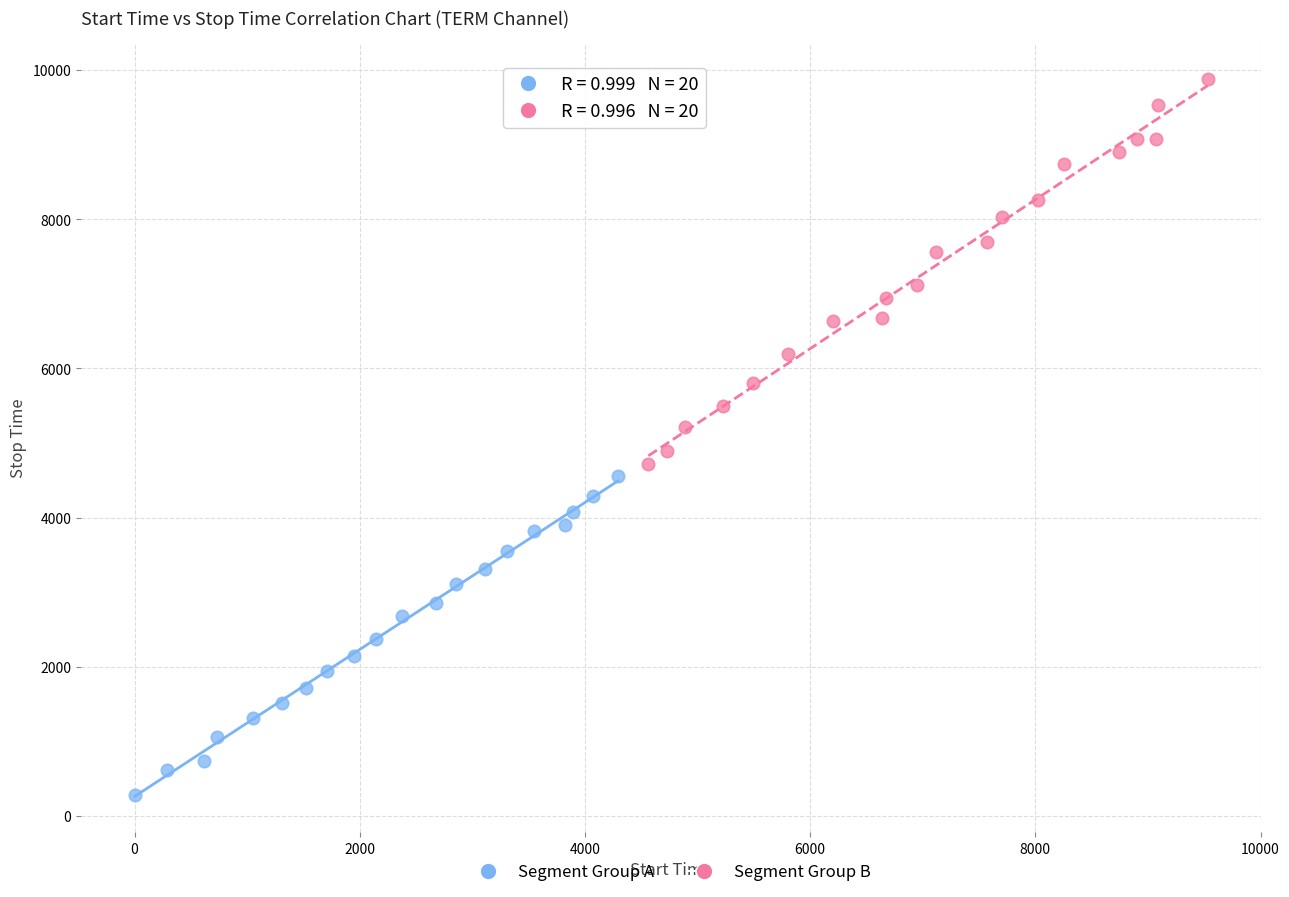

Which series has the widest spread of Y values?

Segment Group B